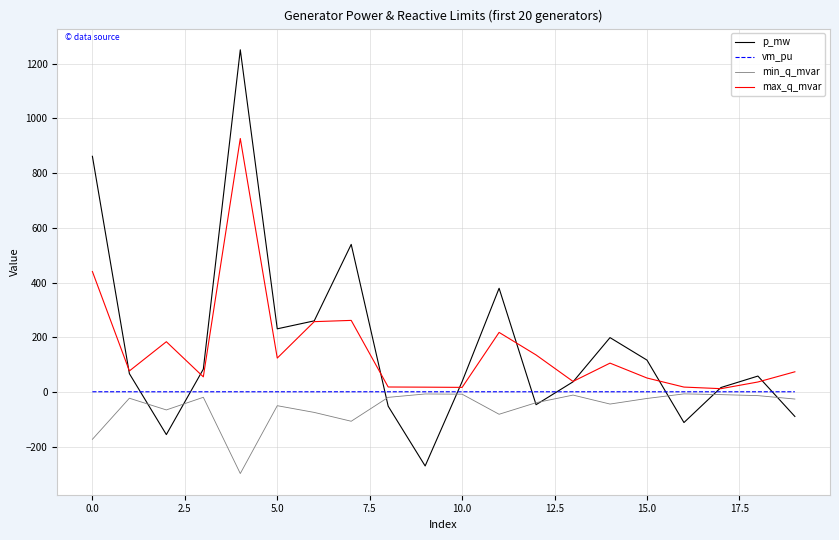

What is the highest value of the max_q_mvar series?

926.4